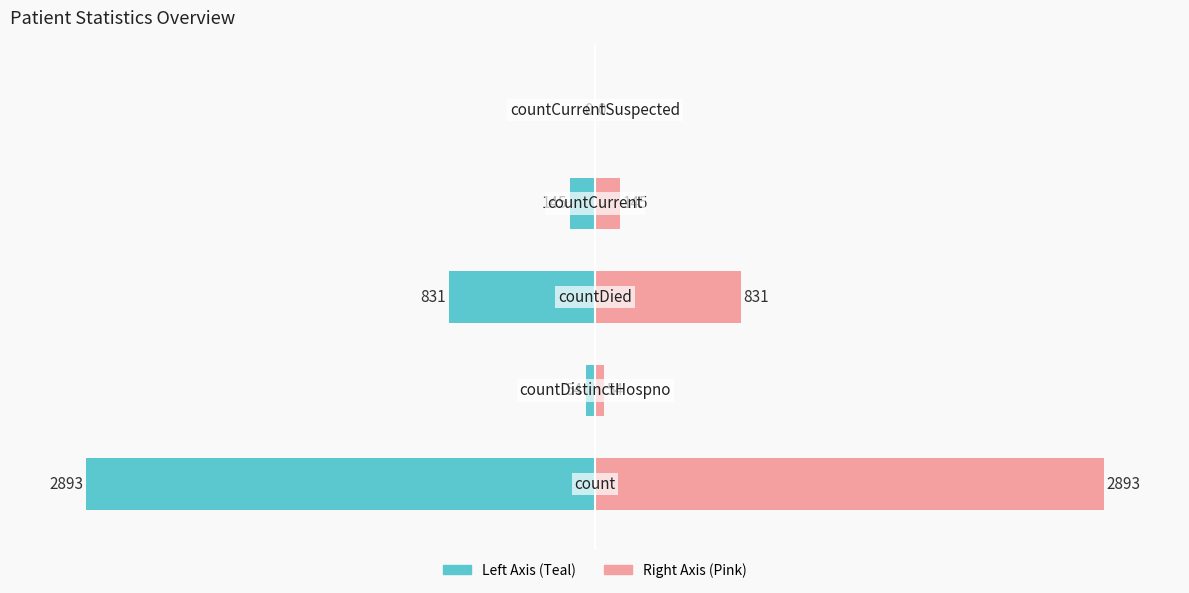

At how many categories does at least one series exceed -86?

5